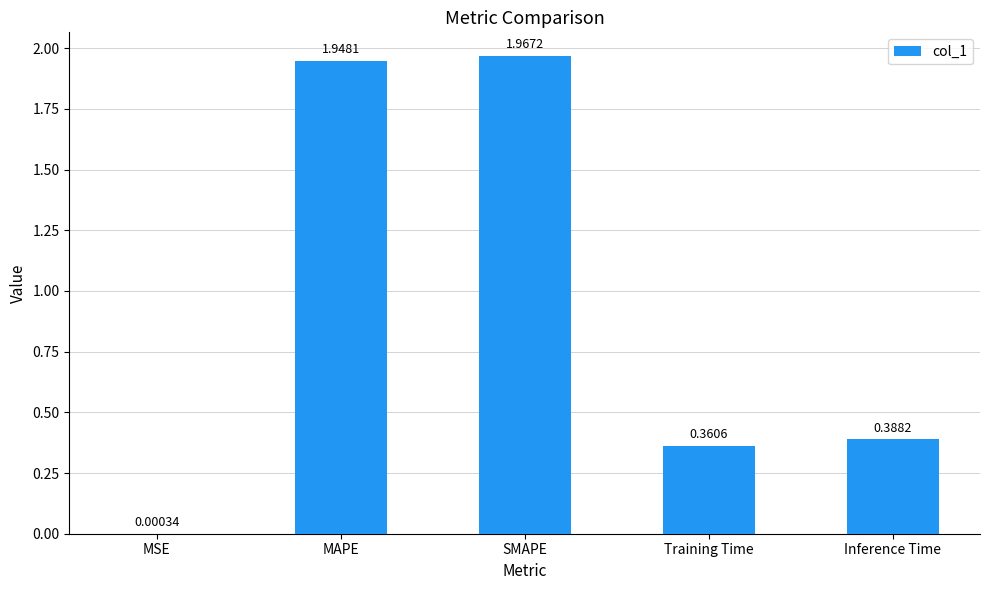

Are the bars grouped side by side (vs. stacked)?

No